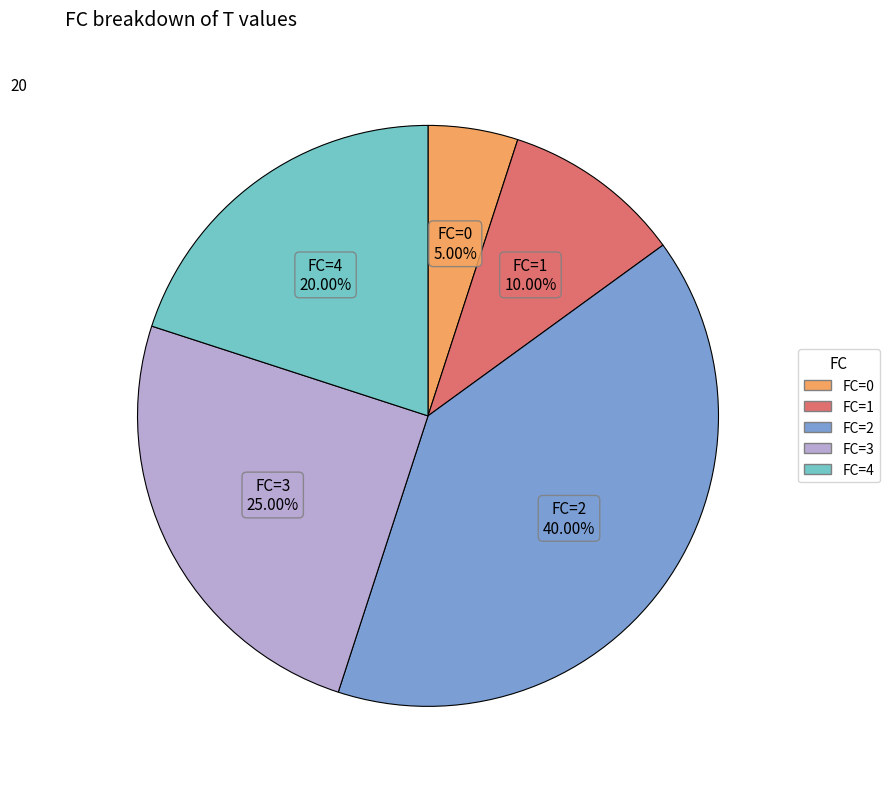

Is there a majority slice in this chart?

No